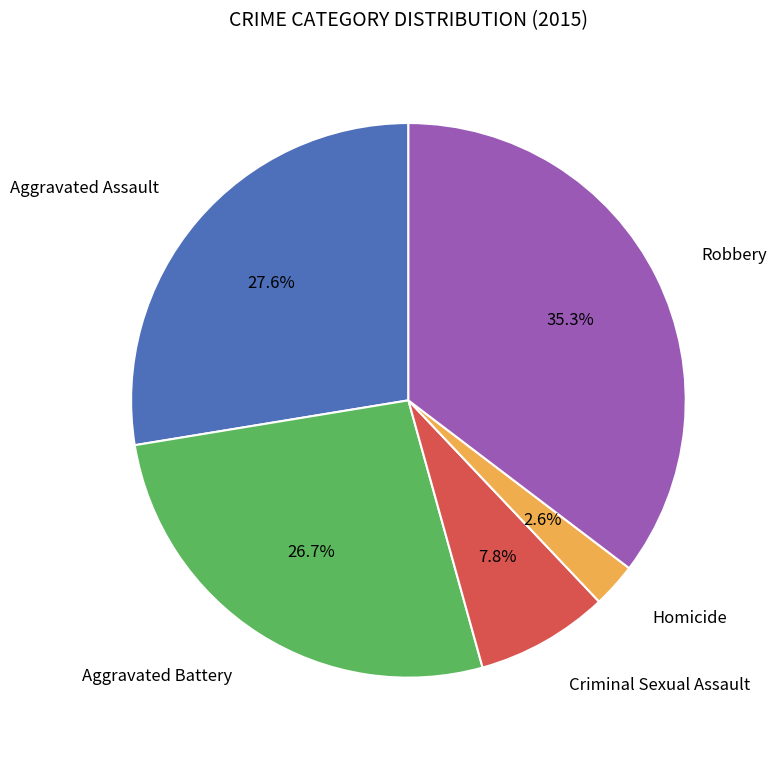

Does any single category account for the majority?

No